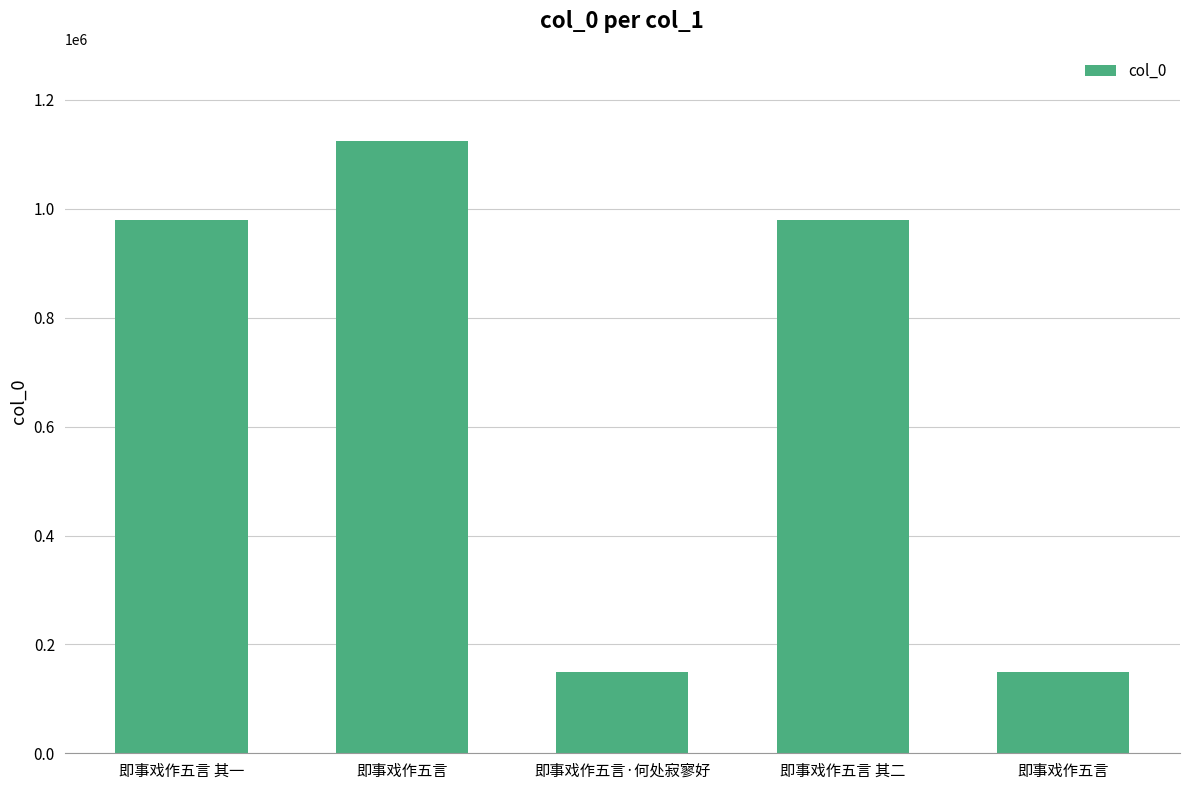

Reading left to right, transcribe all the data shown in this chart.

即事戏作五言 其一=980240	即事戏作五言=1125143	即事戏作五言·何处寂寥好=149993	即事戏作五言 其二=980239	即事戏作五言=149510